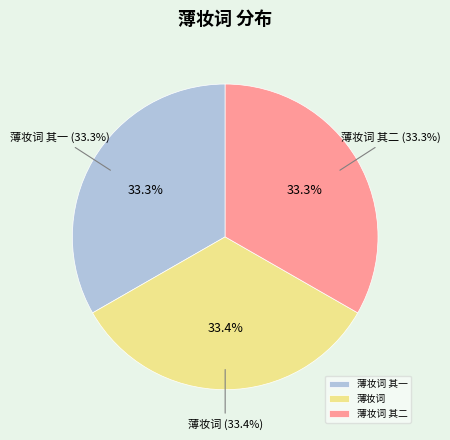

Is 薄妆词 the majority of the pie?

No